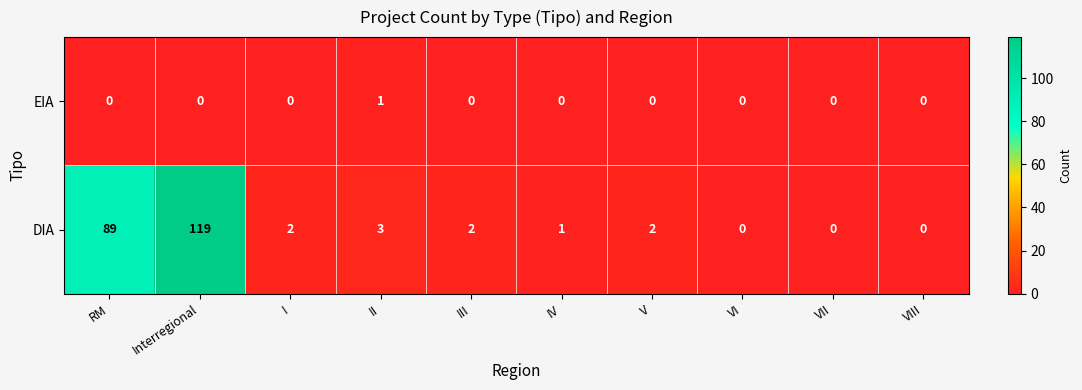

Reading right to left, extract all data points from this chart.

EIA: 0	0	0	0	0	0	1	0	0	0
DIA: 0	0	0	2	1	2	3	2	119	89